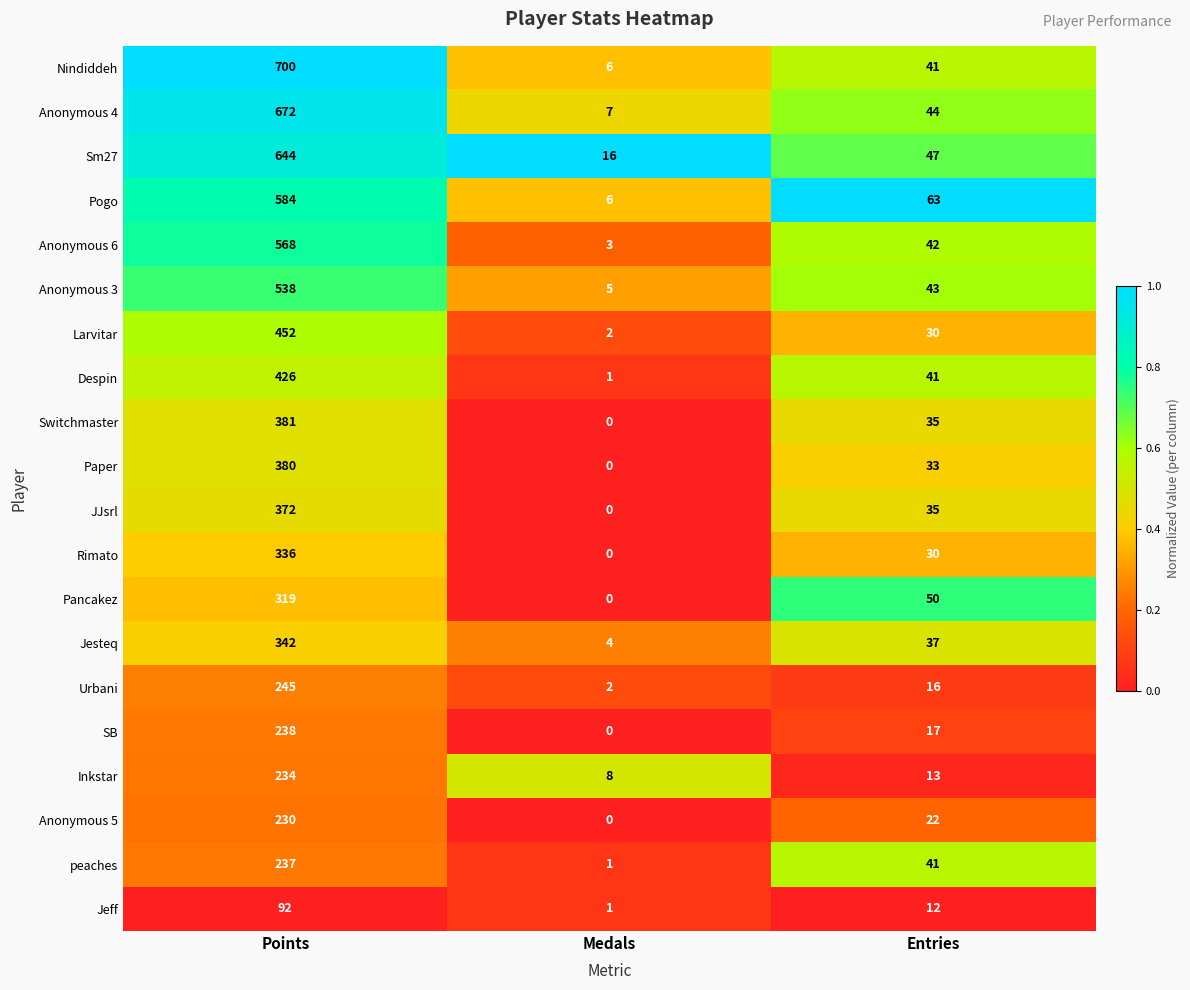

What is the greatest value displayed?

700